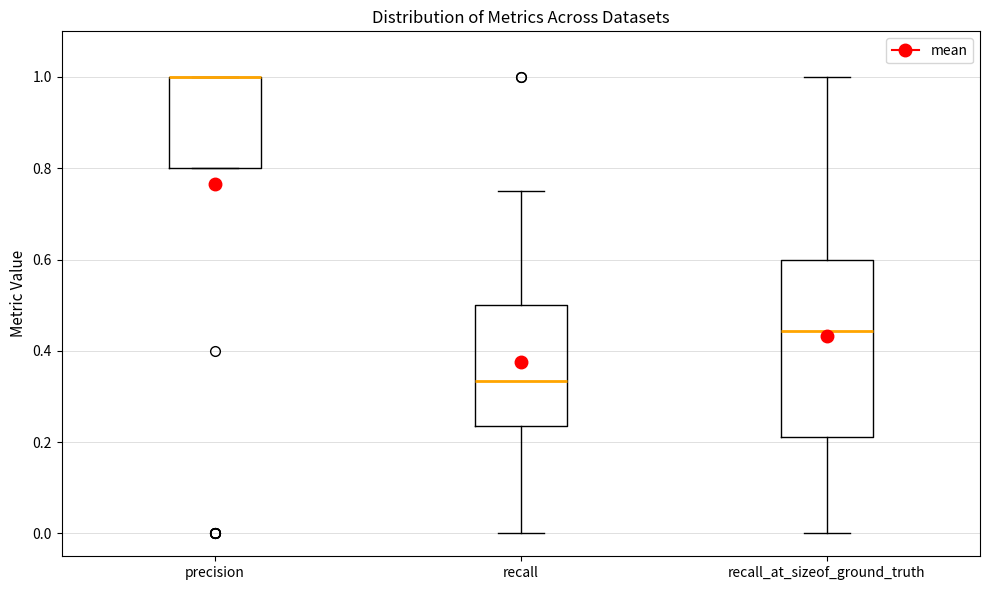

Reading left to right, transcribe this box plot: for each box, give where its median line is, the range the box spans, and where its two whiskers end, as read against the y-axis. The values are not printed on the chart, so give them approximately, as read against the axis.

precision: median 1.00 (drawn on the box's upper edge), box 0.80 to 1.00, whiskers 0.80 to 1.00
recall: median 0.34, box 0.24 to 0.50, whiskers 0.00 to 0.76
recall_at_sizeof_ground_truth: median 0.44, box 0.22 to 0.60, whiskers 0.00 to 1.00